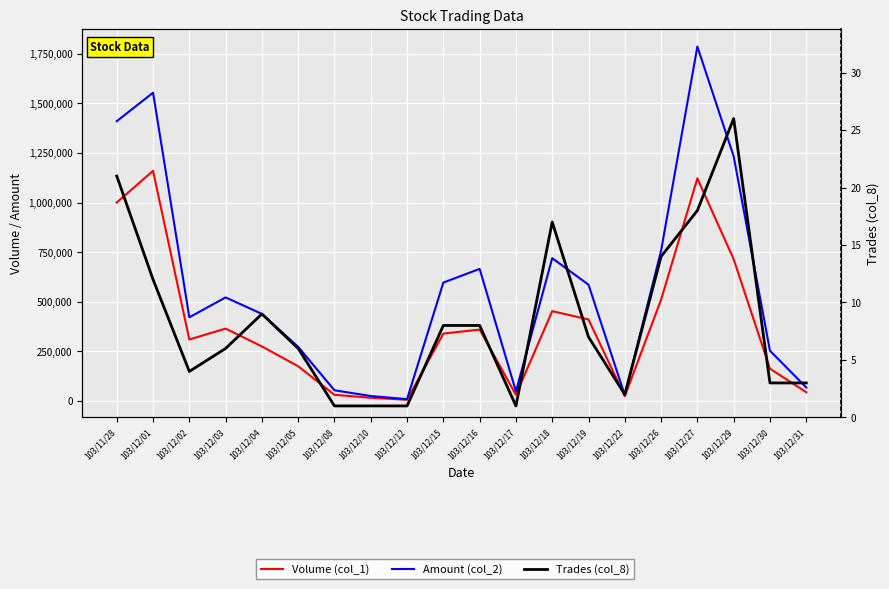

Rank the series by their average value, from highest to lowest.

Amount (col_2), Volume (col_1), Trades (col_8)